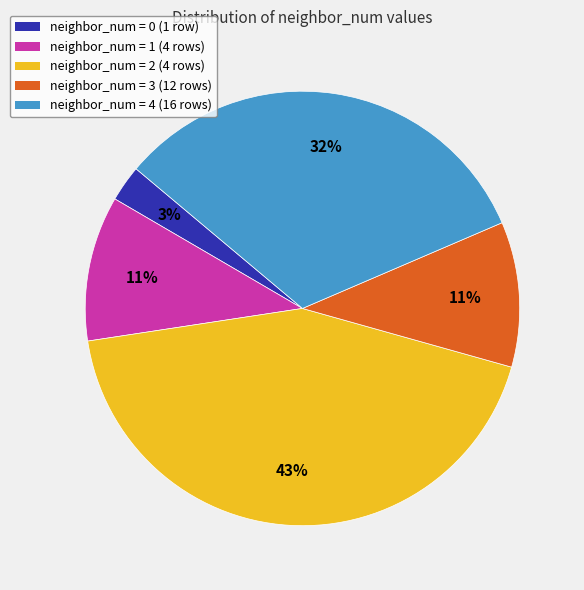

To the nearest percent, what is the average slice percentage?

20%